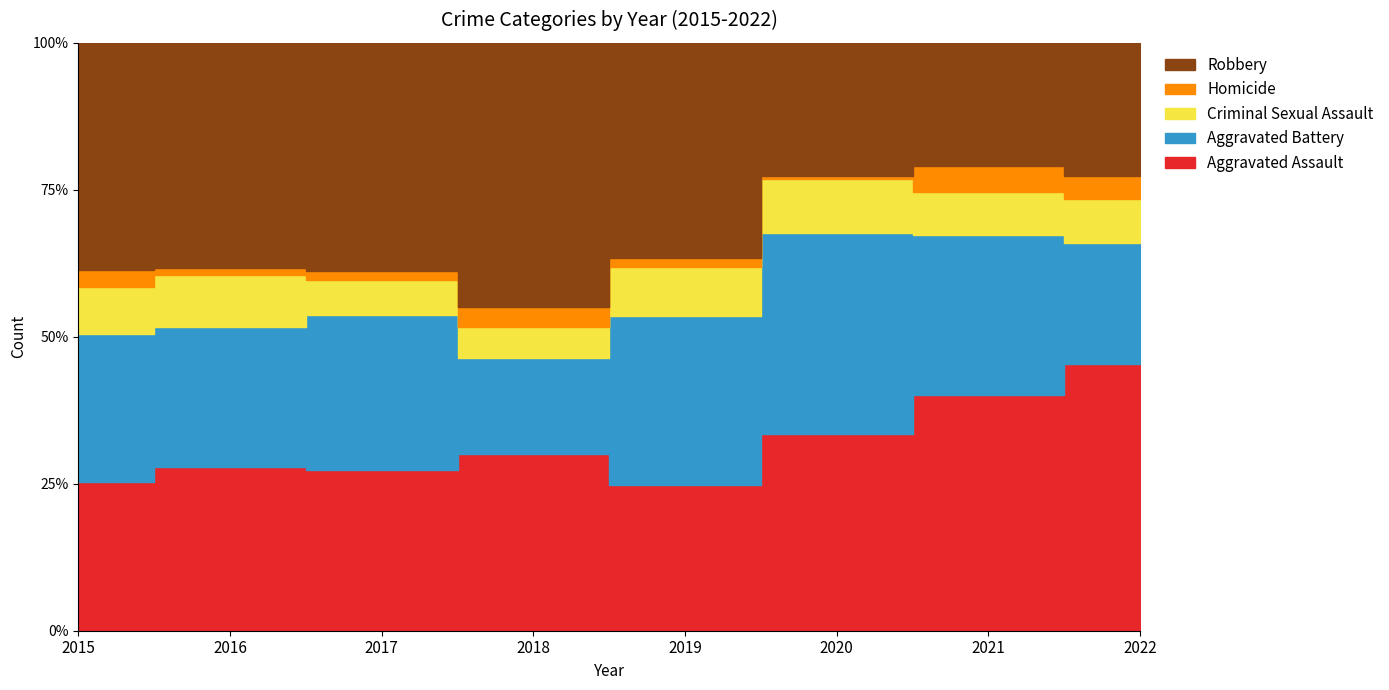

Reading left to right, extract all data points from this chart.

Aggravated Assault: 2015=51	2016=64	2017=55	2018=63	2019=48	2020=62	2021=65	2022=92
Aggravated Battery: 2015=51	2016=55	2017=53	2018=34	2019=56	2020=63	2021=44	2022=42
Criminal Sexual Assault: 2015=16	2016=20	2017=12	2018=11	2019=16	2020=17	2021=12	2022=15
Homicide: 2015=6	2016=3	2017=3	2018=7	2019=3	2020=1	2021=7	2022=8
Robbery: 2015=78	2016=88	2017=78	2018=94	2019=71	2020=42	2021=34	2022=46